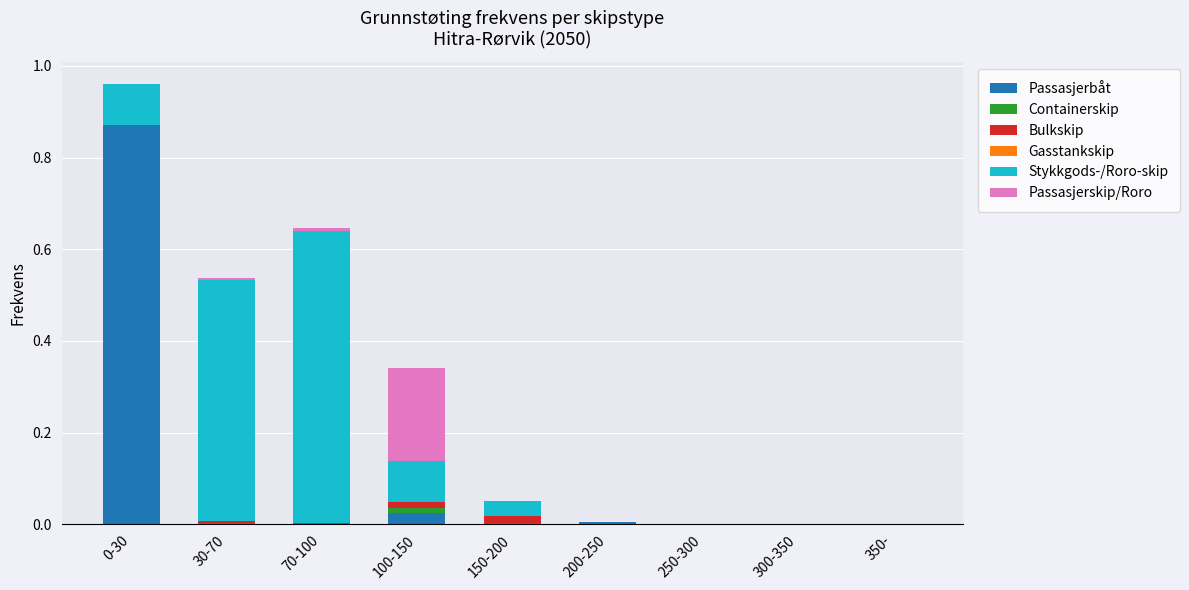

The value of Passasjerbåt at 100-150 is 0.0. True or false?

True